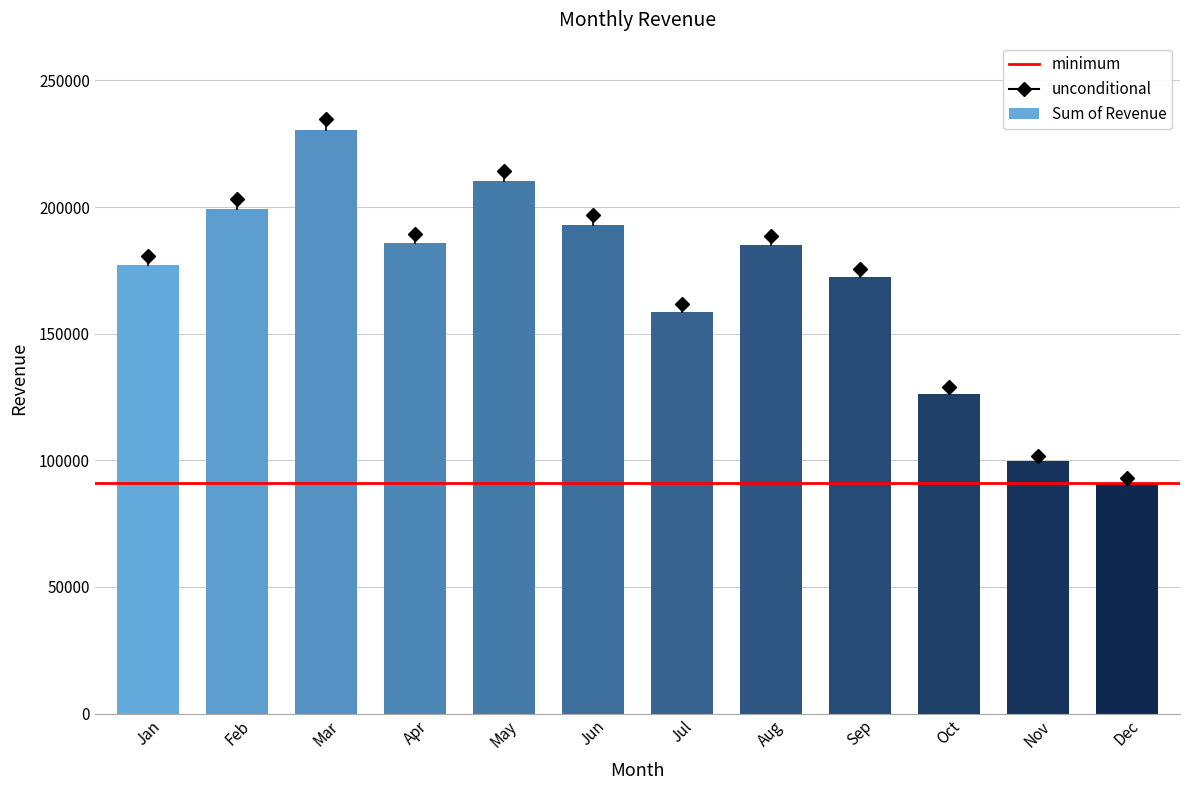

What is the sum of all values?

2028591